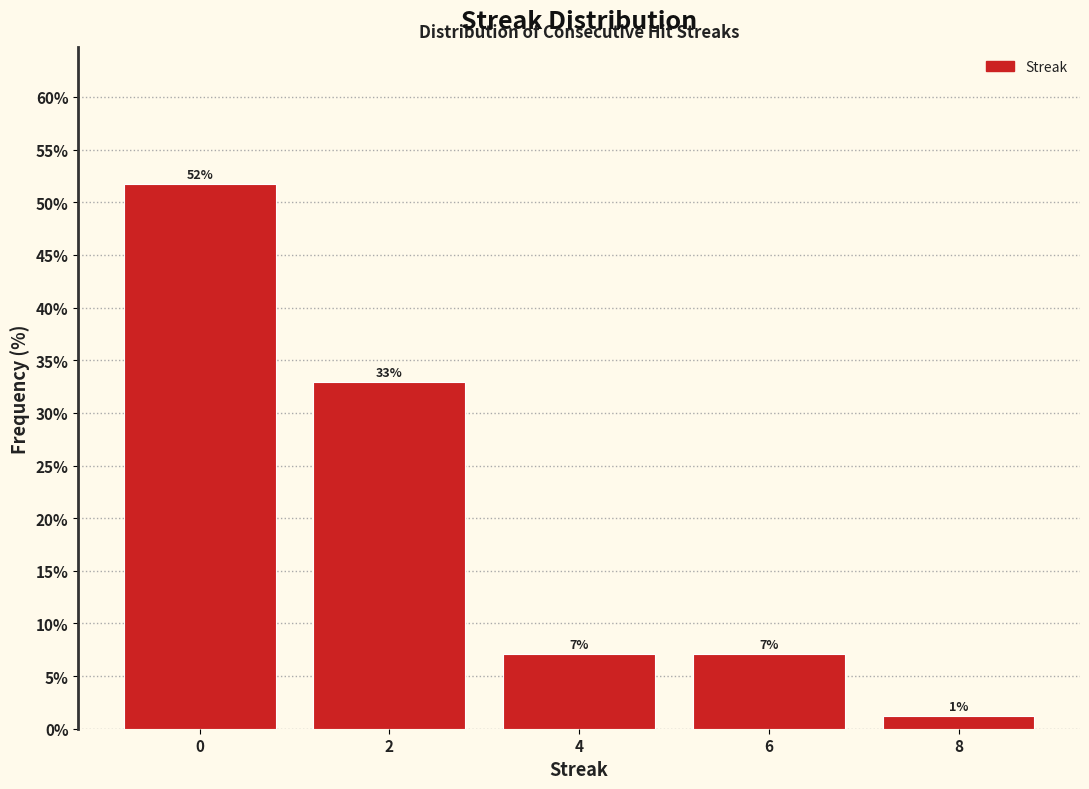

How many bars are there in total?

5